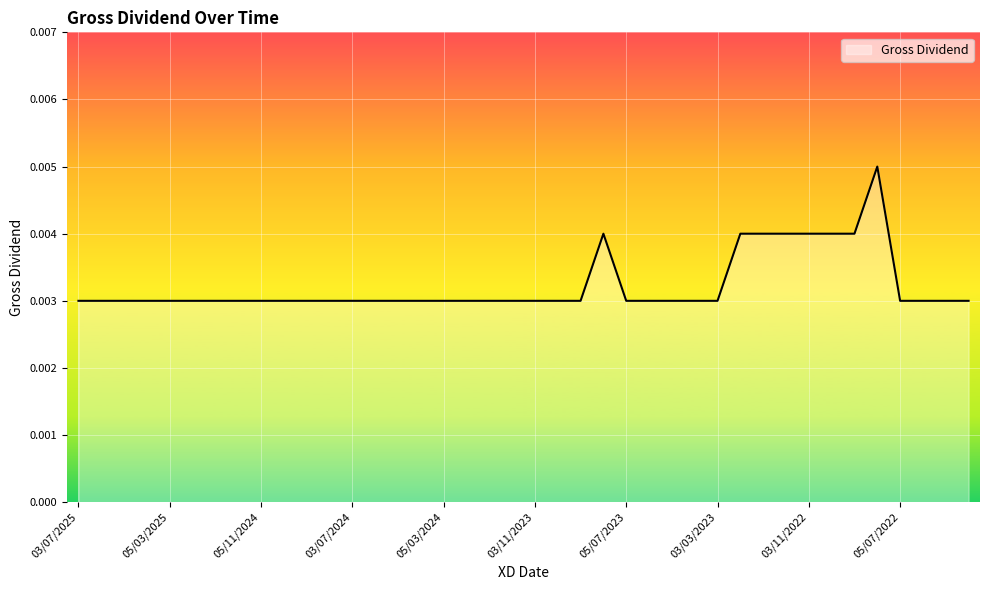

Is this an area chart (filled region under the line)?

Yes